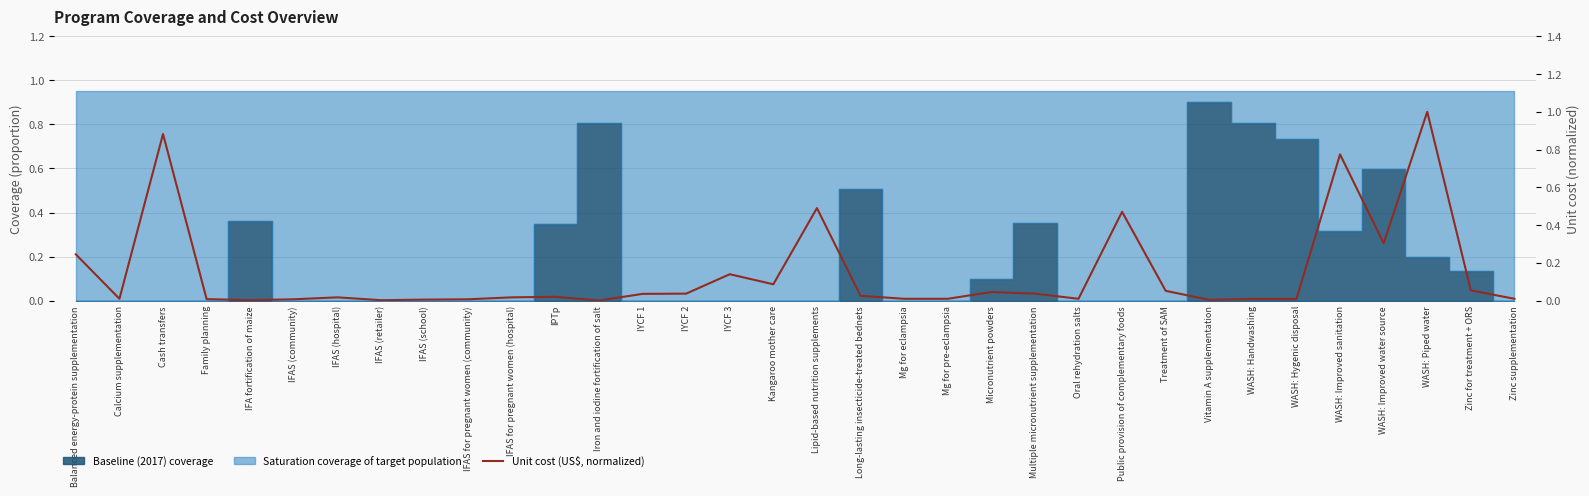

How many interior local peaks (higher than both neighbors) does the data have?

9